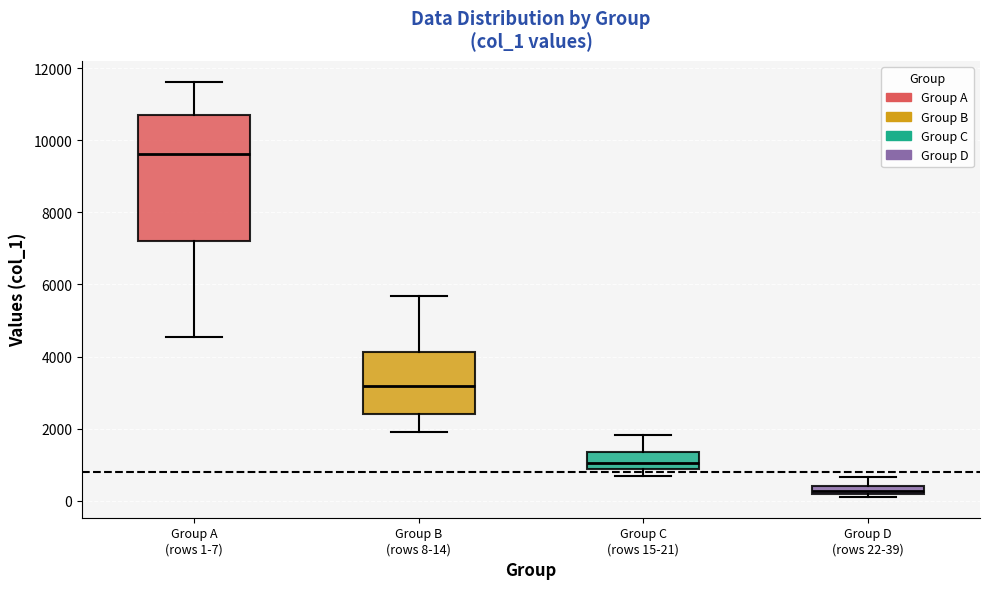

Comparing the boxes themselves (not the whiskers), which one is the tallest?

Group A (rows 1-7)